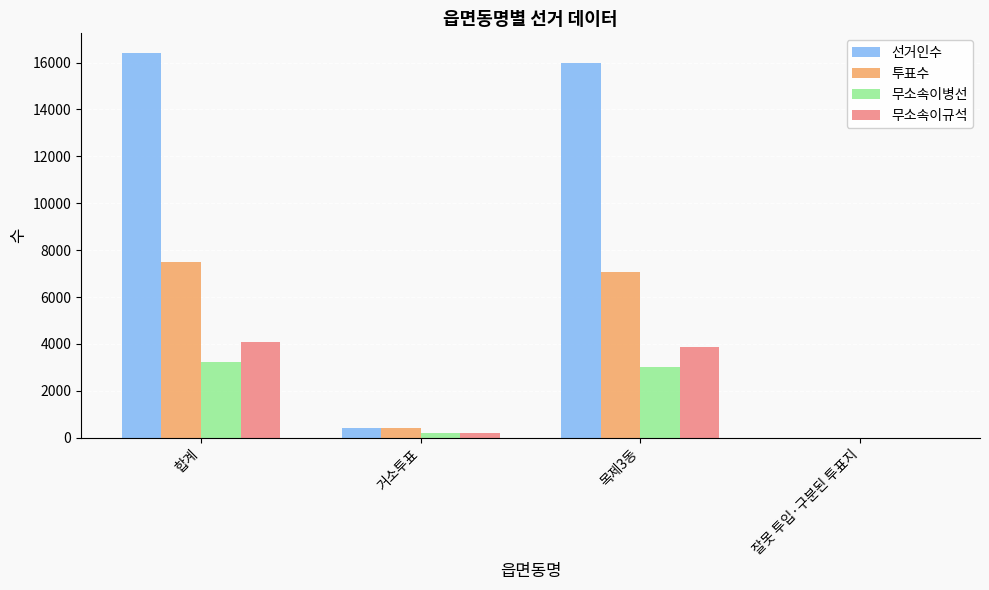

The 무소속이규석 series shows 3861 at 목제3동. True or false?

True